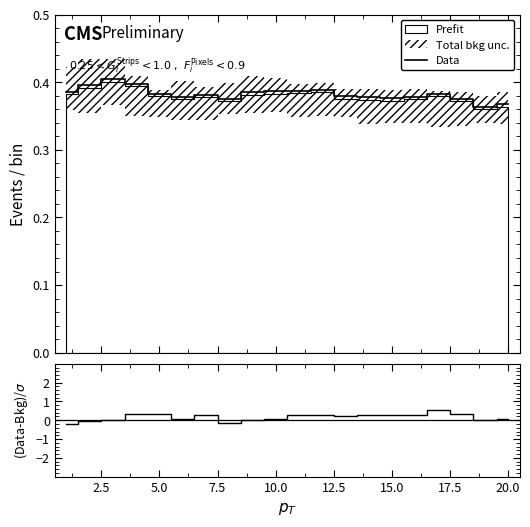

True or false: Data has more than 0 points higher than both neighbors.

True